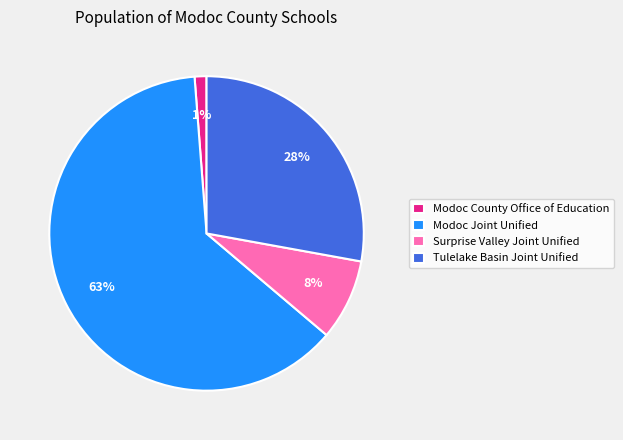

Which category accounts for the majority?

Modoc Joint Unified